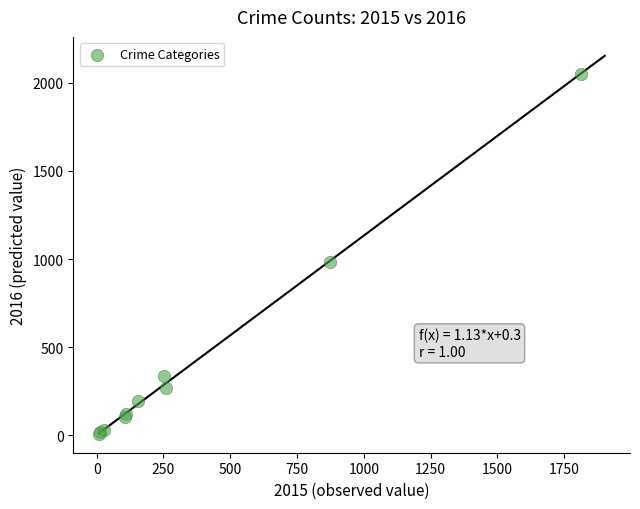

What Y value in the scatter plot is closest to 1030?

984